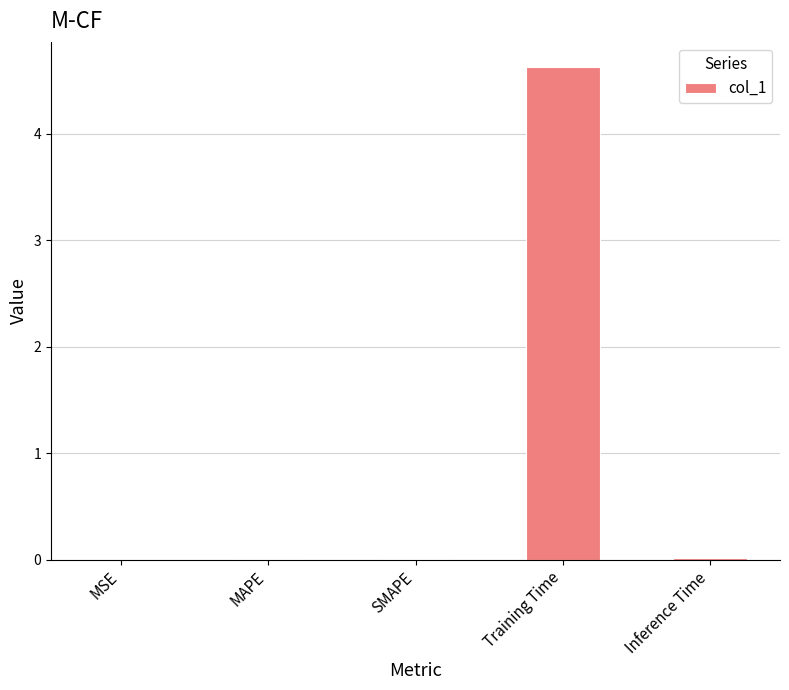

What value does the data have at Training Time?

4.6